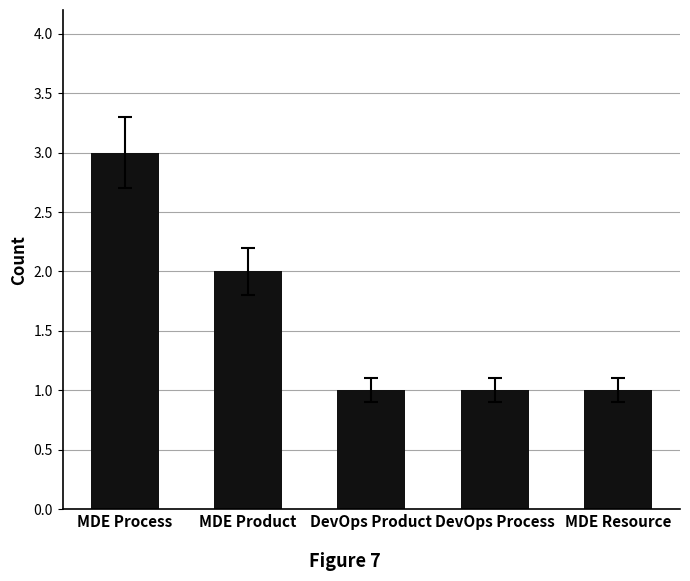

What position from the right is DevOps Product?

3